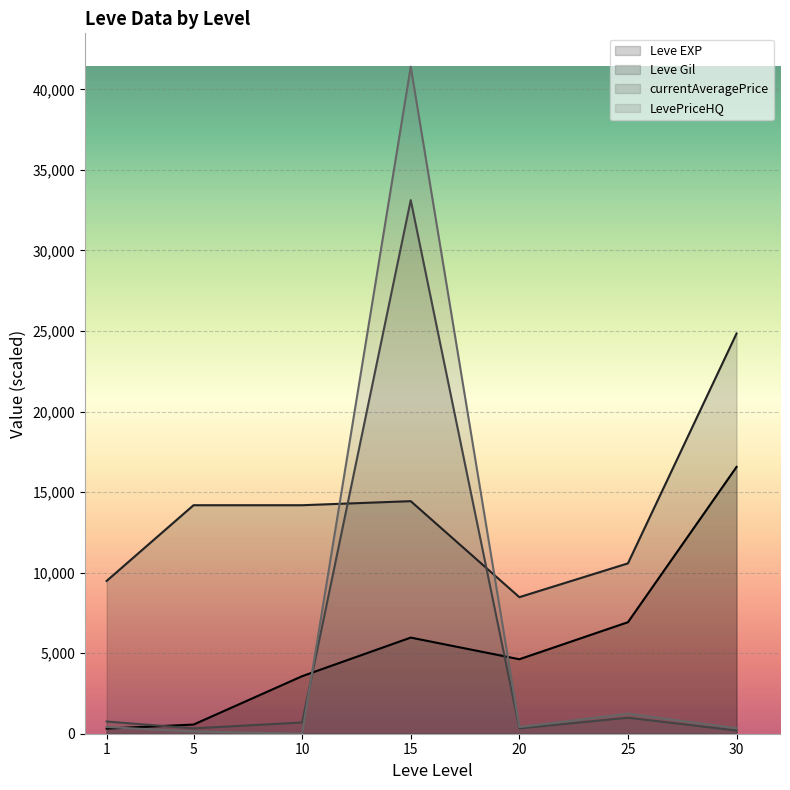

Which series has the largest total across all categories?

Leve Gil